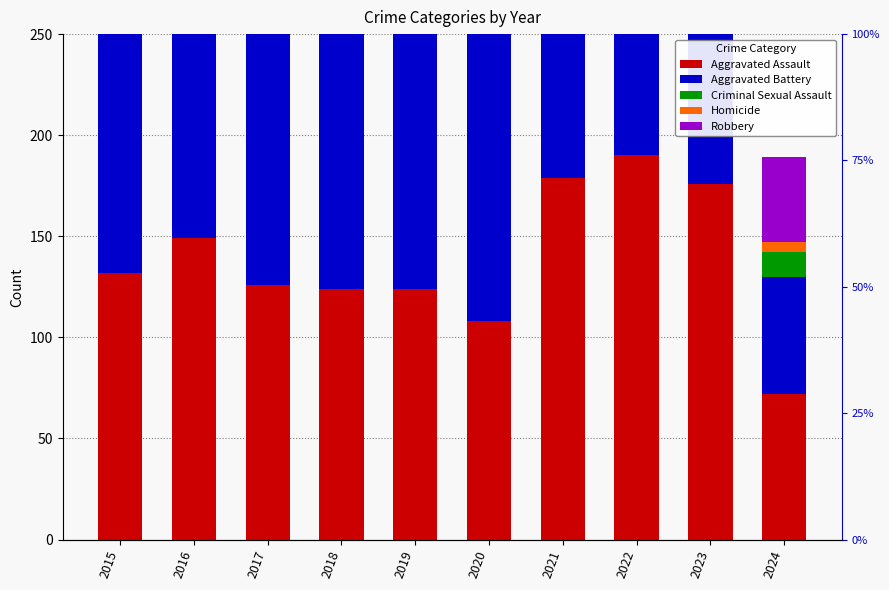

What is the smallest value displayed?

5